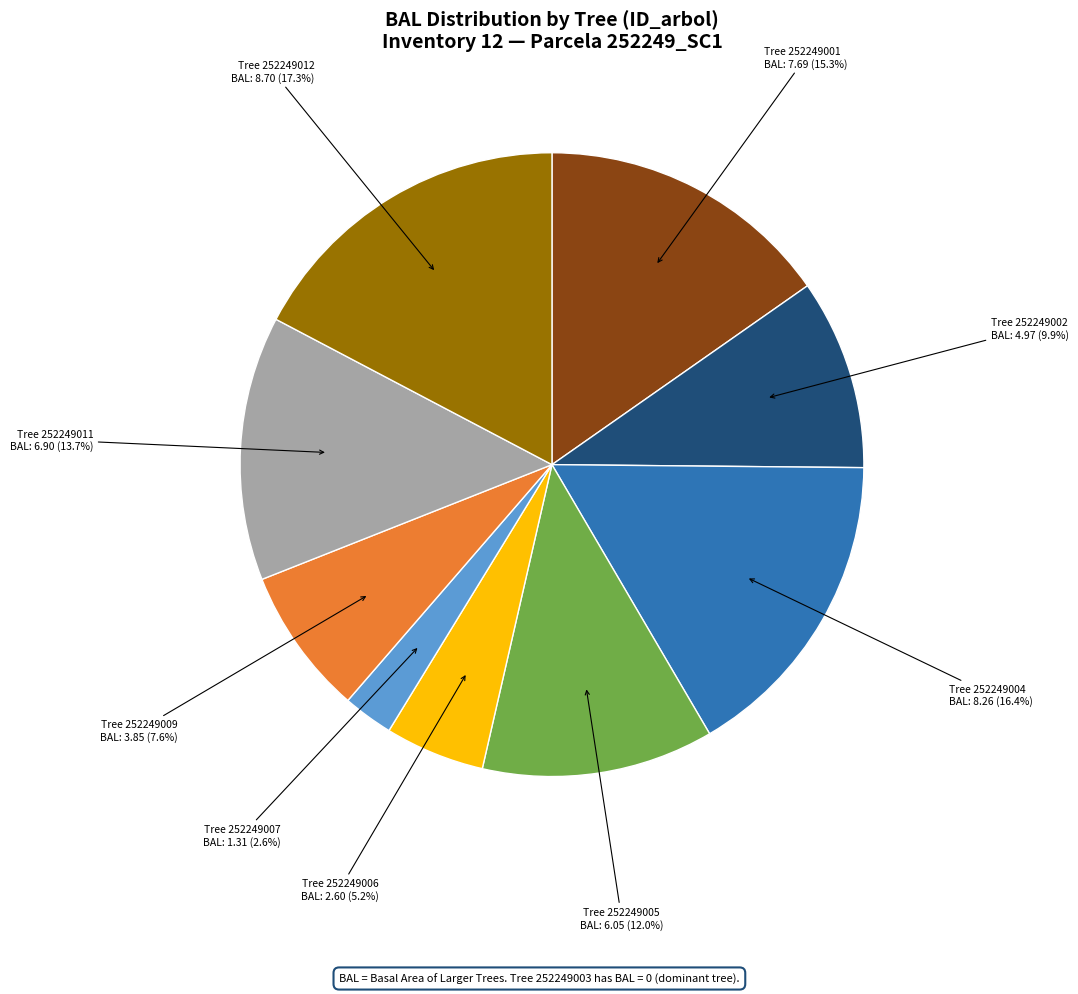

Does any single category account for the majority?

No